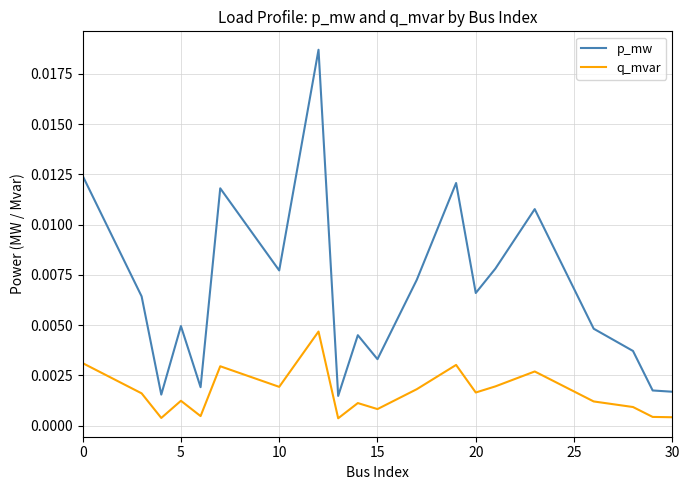

How many interior local peaks does the q_mvar series have?

6